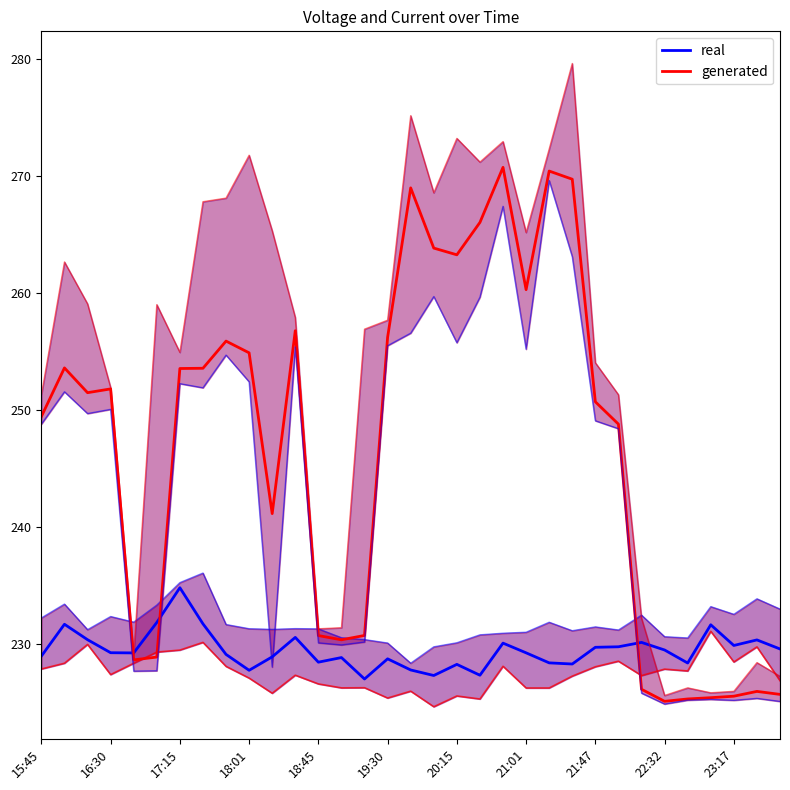

True or false: Max Current line has more than 1 points higher than both neighbors.

True